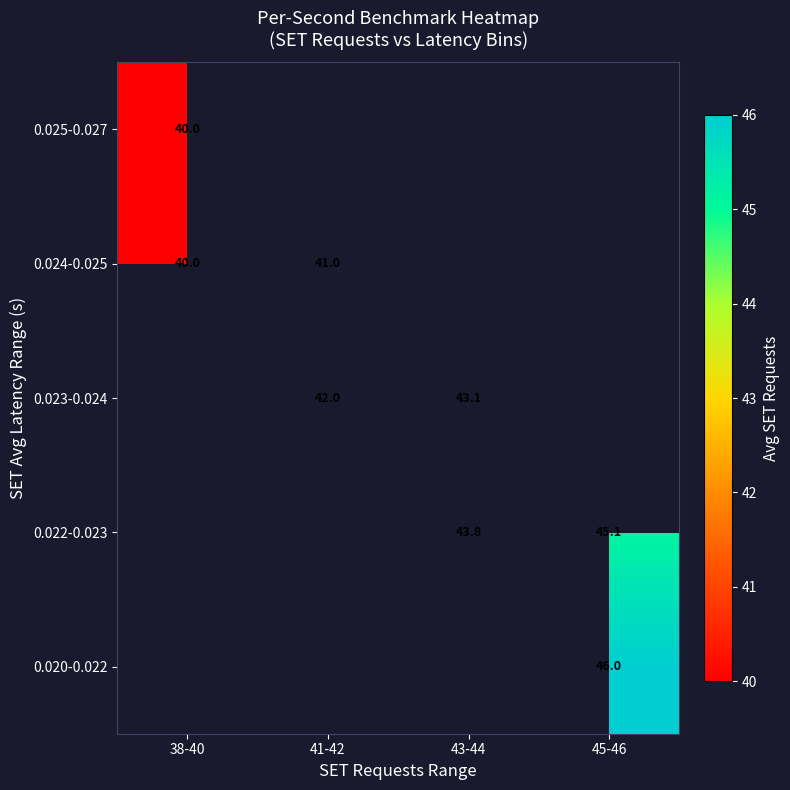

Is it true that 0.024-0.025 equals 16.3 at 38-40?

False